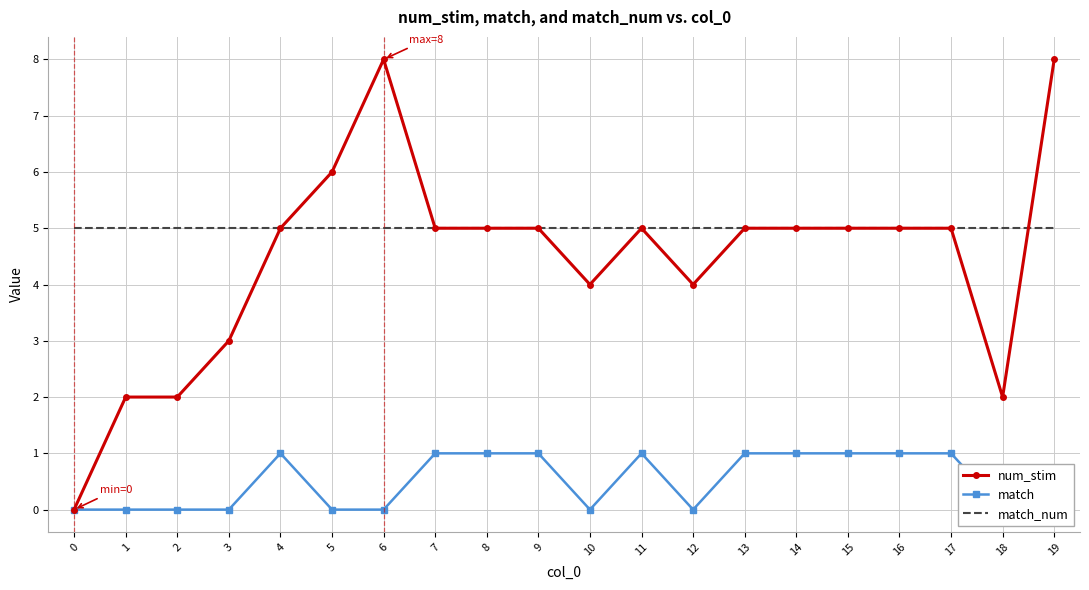

At which category does num_stim reach its first local peak?

6